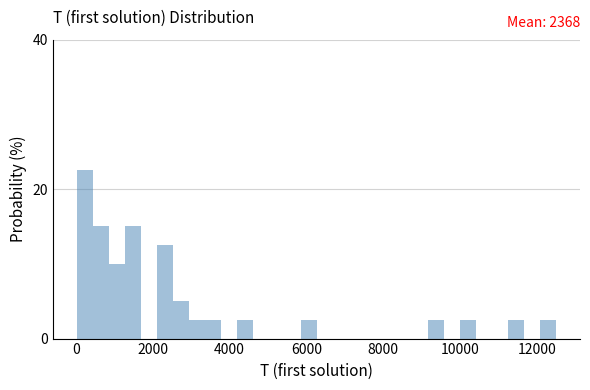

Read against the x-axis, roughly where is the centre of the tallest bar?

200